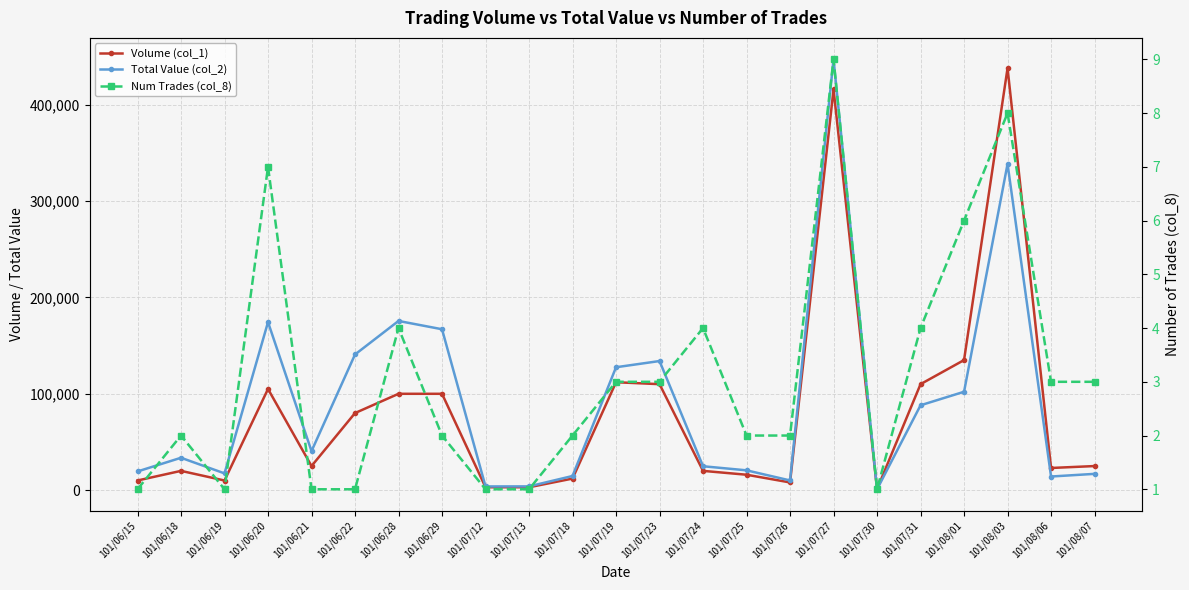

Where does the Total Value (col_2) series first go above 33600?

101/06/20